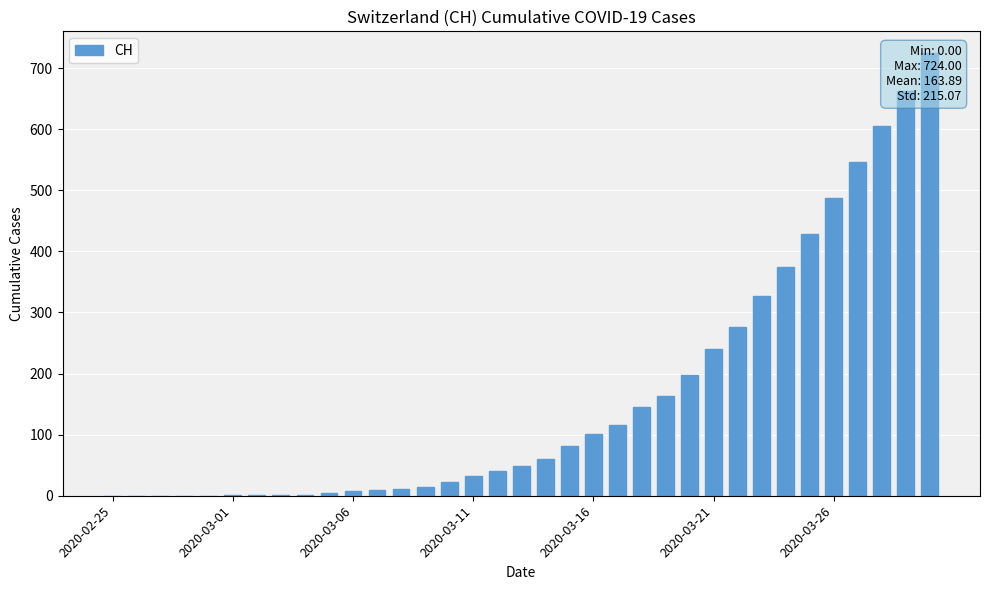

Count the number of data series in this chart.

1